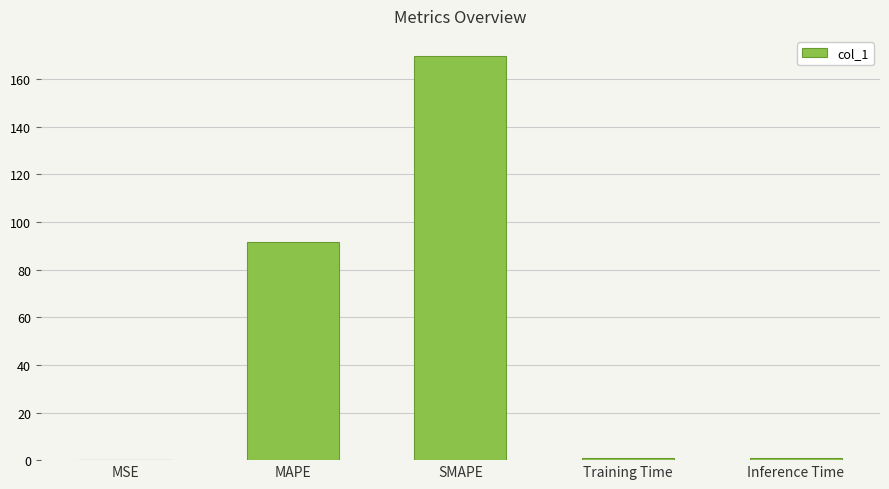

Between SMAPE and MAPE, which is larger?

SMAPE